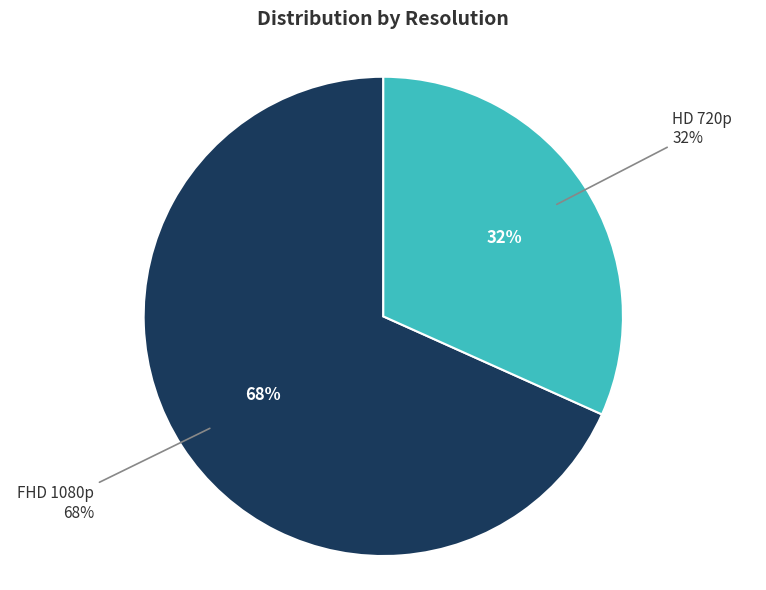

Which category accounts for the majority?

FHD 1080p